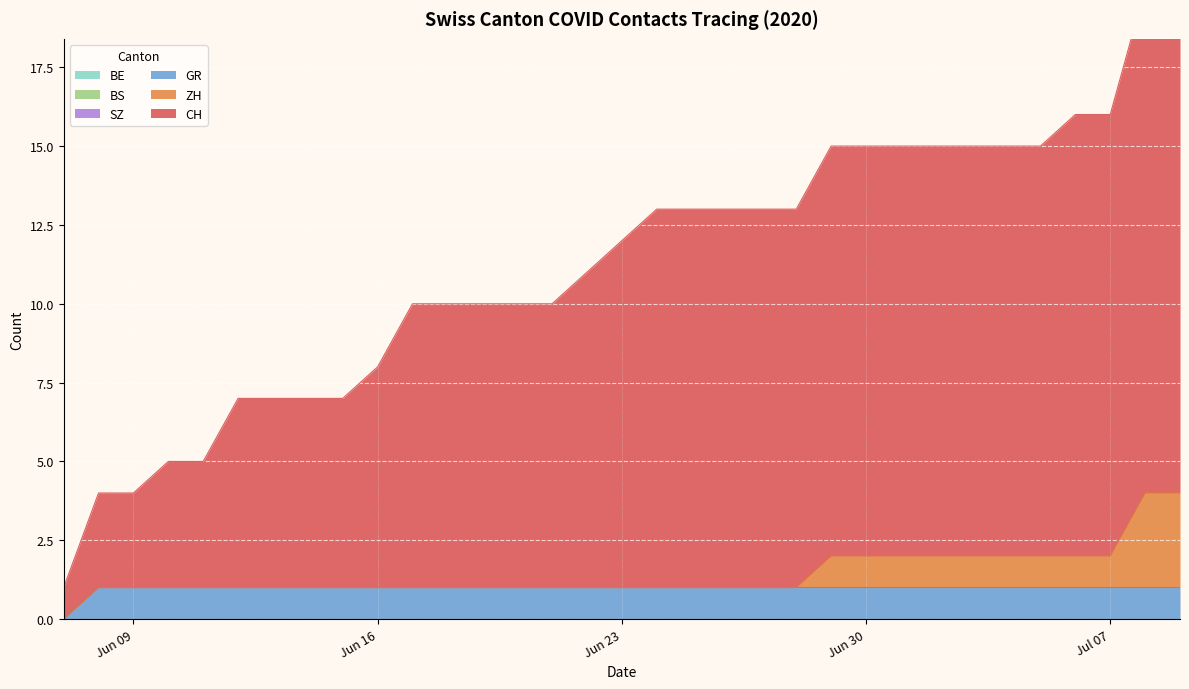

True or false: ZH and SZ cross at least once.

False